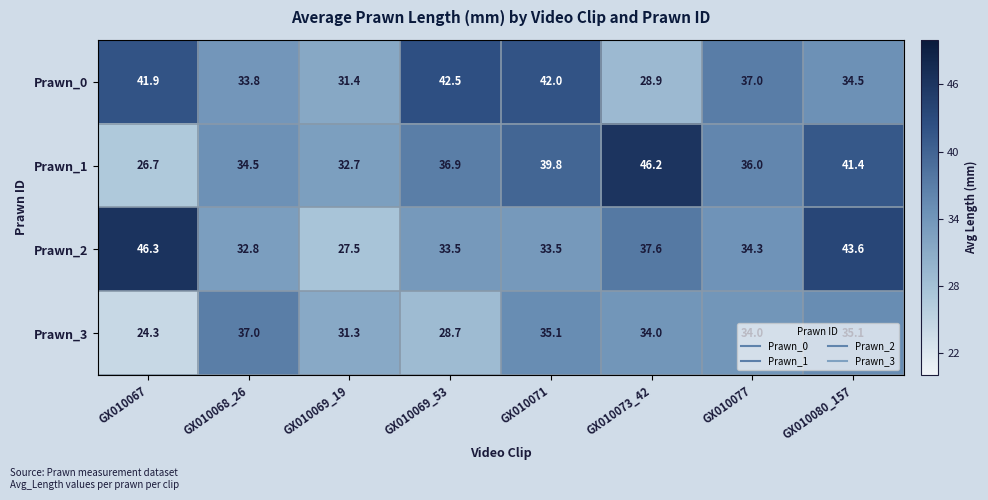

Count the number of data series in this chart.

4